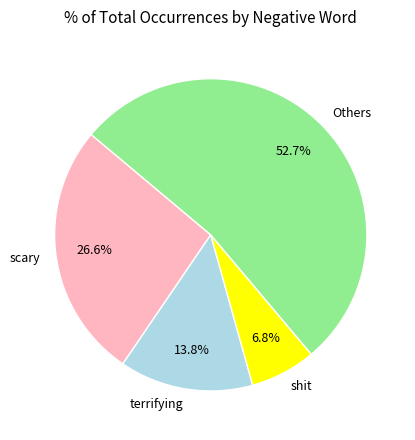

How many slices are in this pie chart?

4